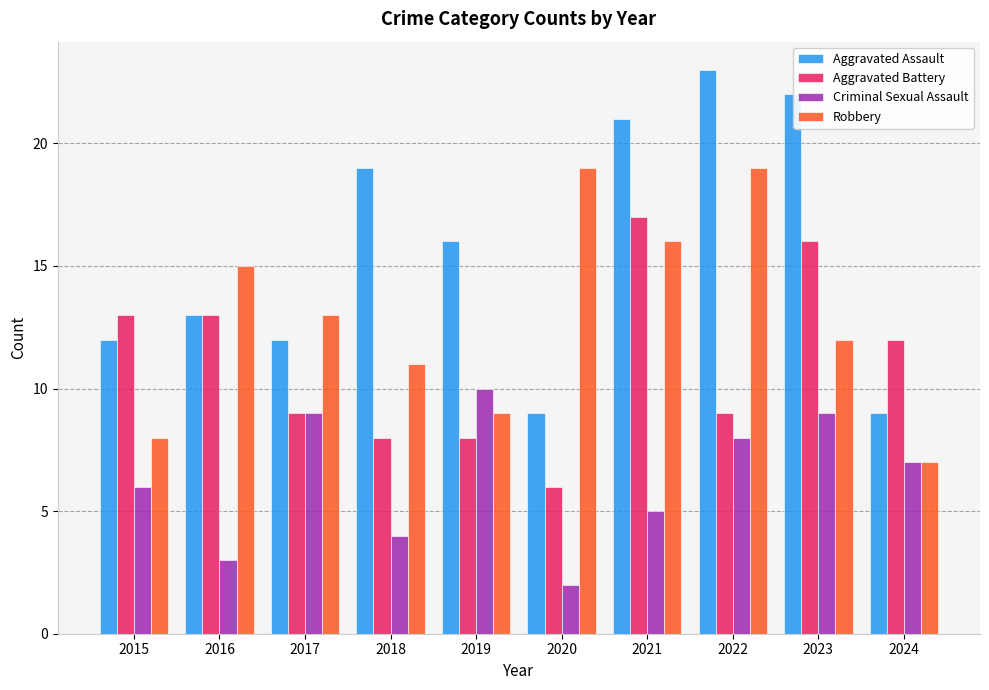

What is the minimum value shown in the chart?

2